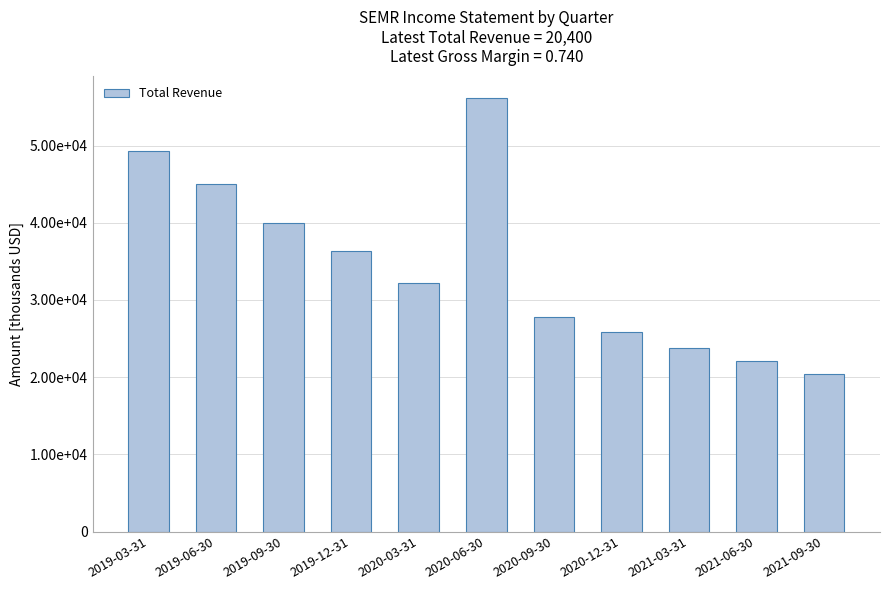

What is the label of the 4th bar from the right?

2020-12-31